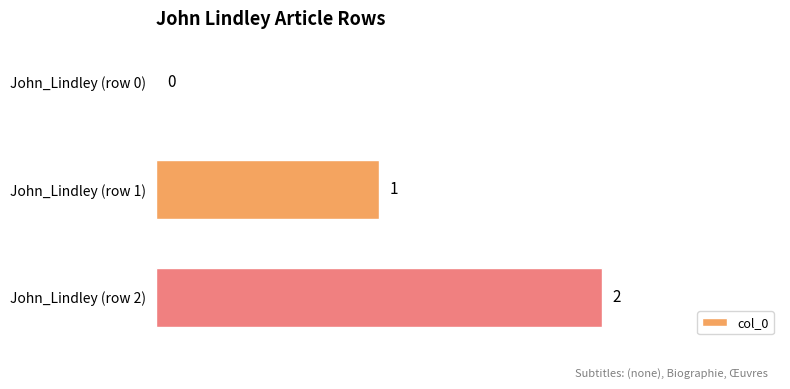

What is the sum of all values?

3